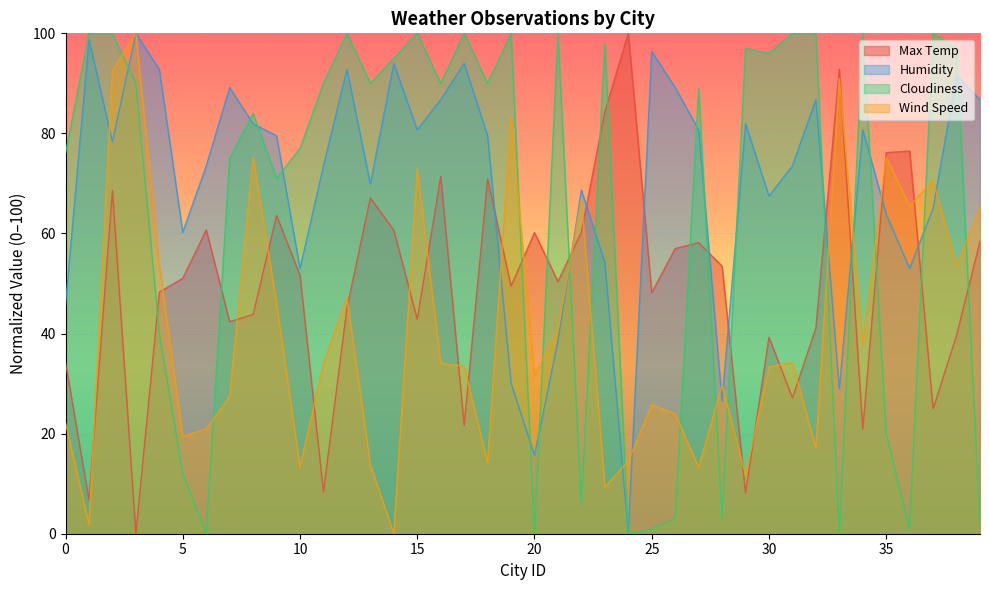

True or false: Cloudiness and Humidity intersect in this chart.

True